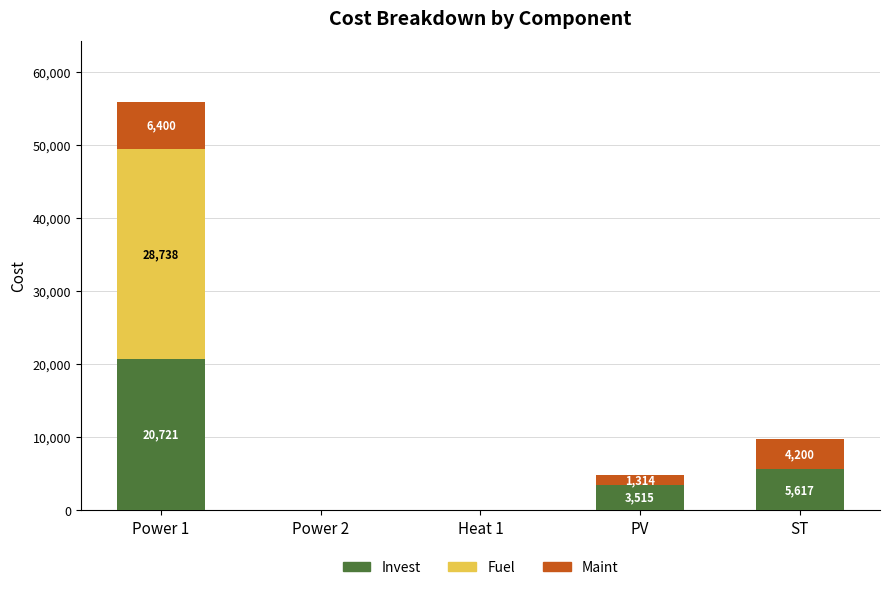

At which category is the sum across all series the highest?

Power 1